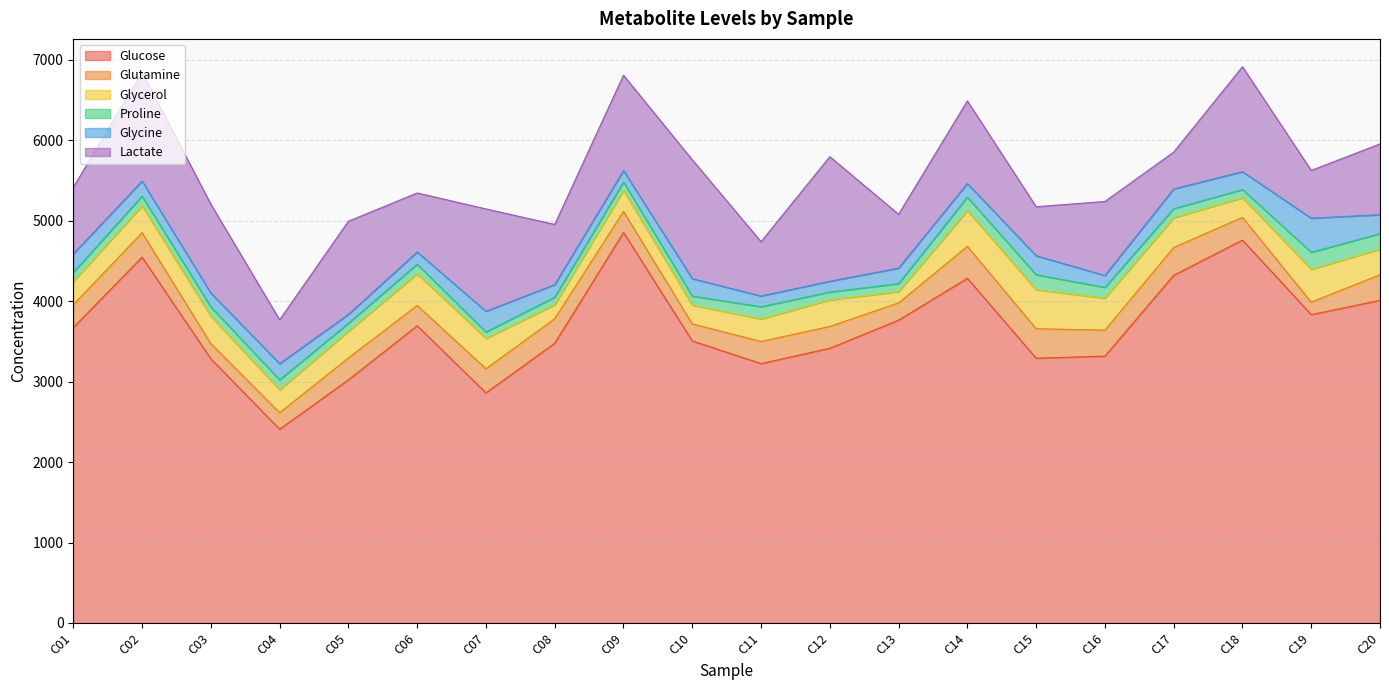

At which label does Lactate first exceed 920?

C02